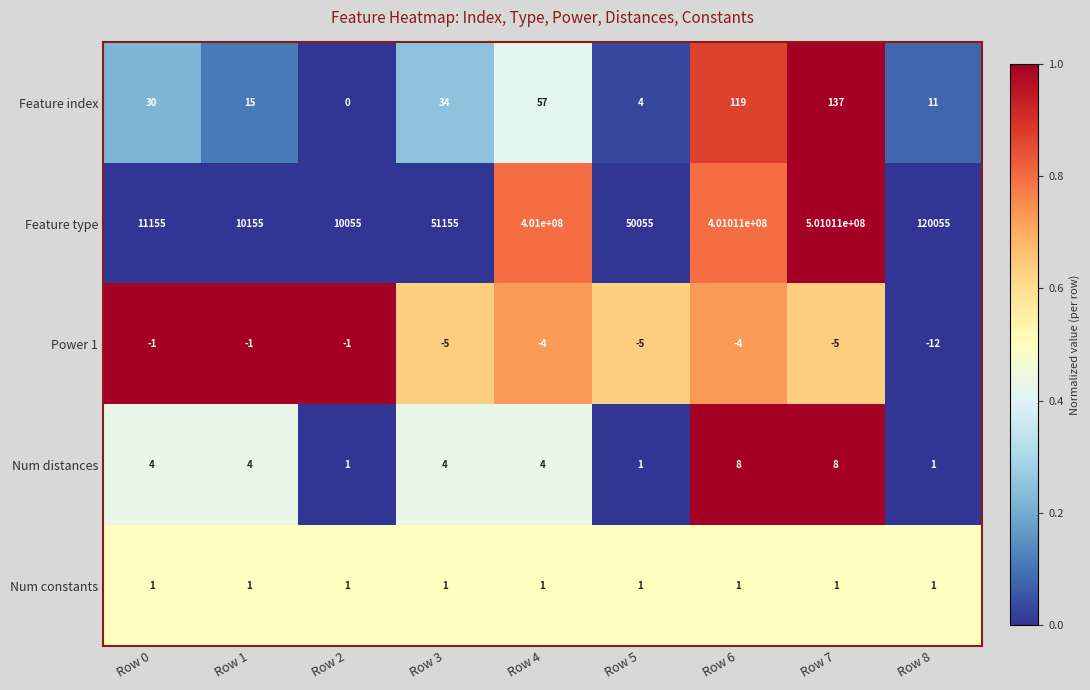

What is the difference between the Feature index values at Row 0 and Row 8?

19